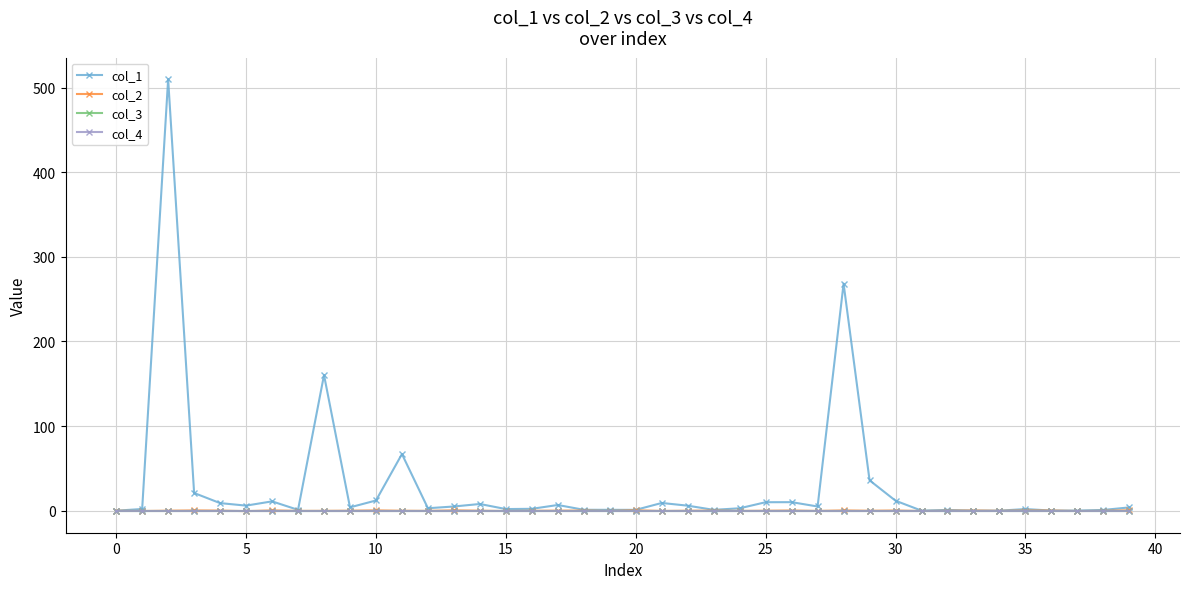

What is the label of the 24th point from the right?

16